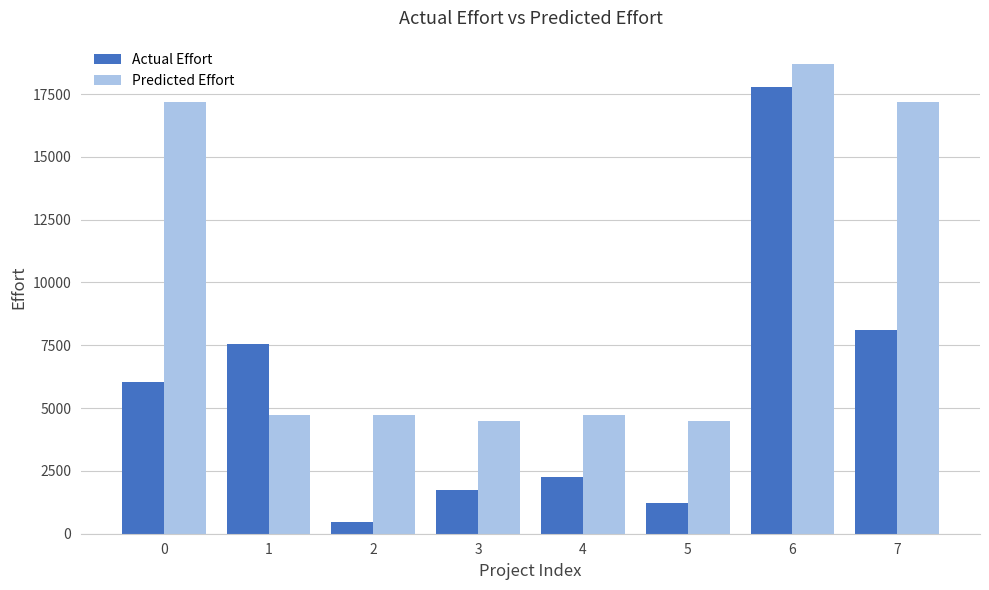

What is the approximate value of Actual Effort at 4?

2240